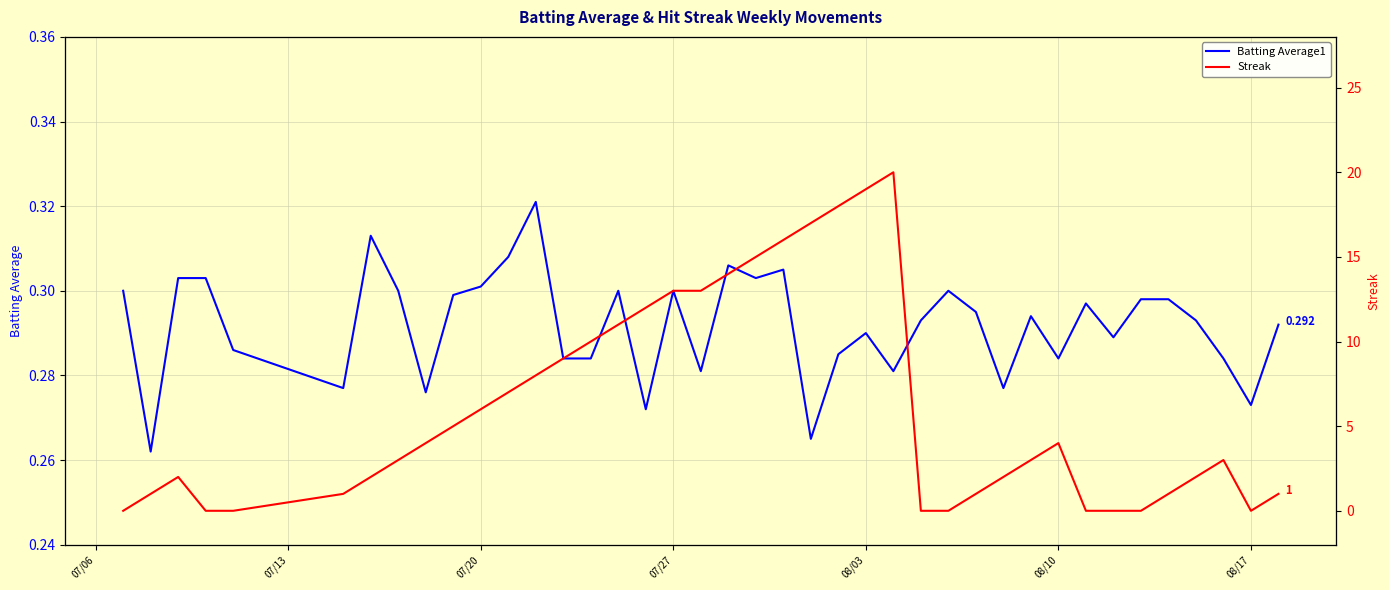

The Batting Average1 series shows 0.2 at 08/17. True or false?

False